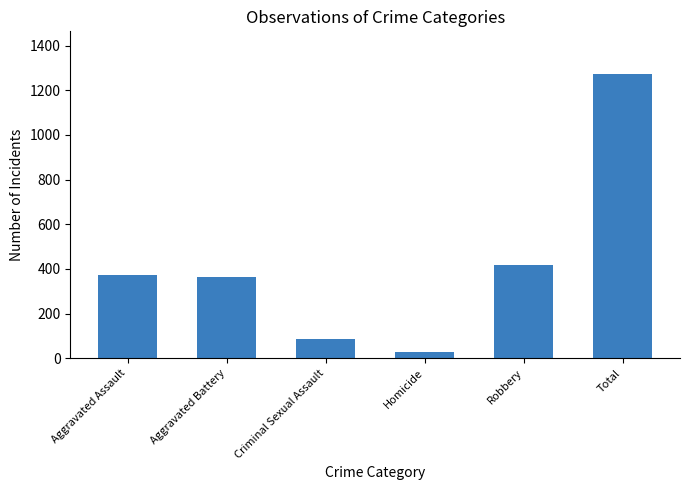

What is the sum of all values?

2546